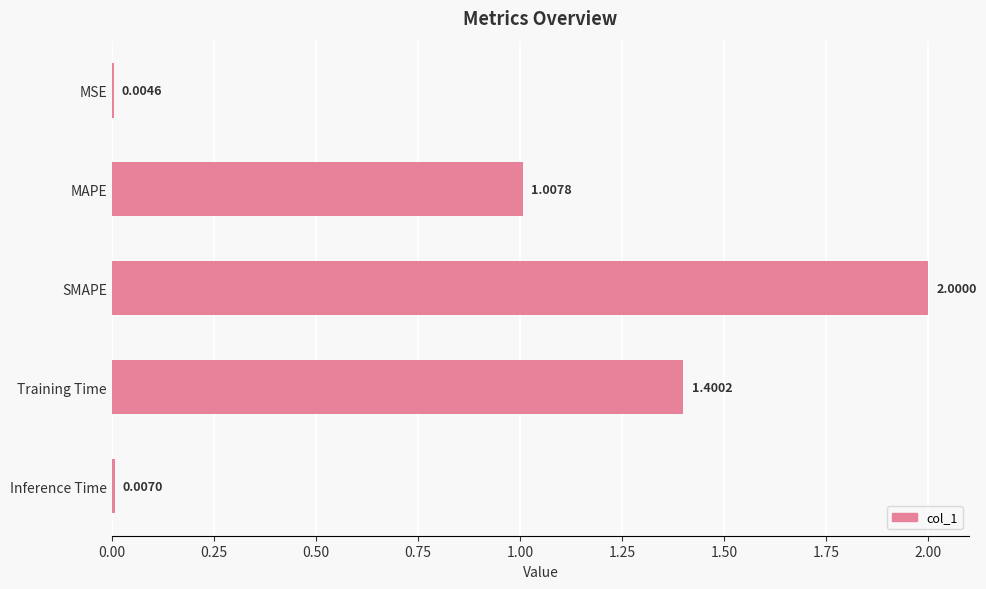

Between MAPE and Inference Time, which is larger?

MAPE